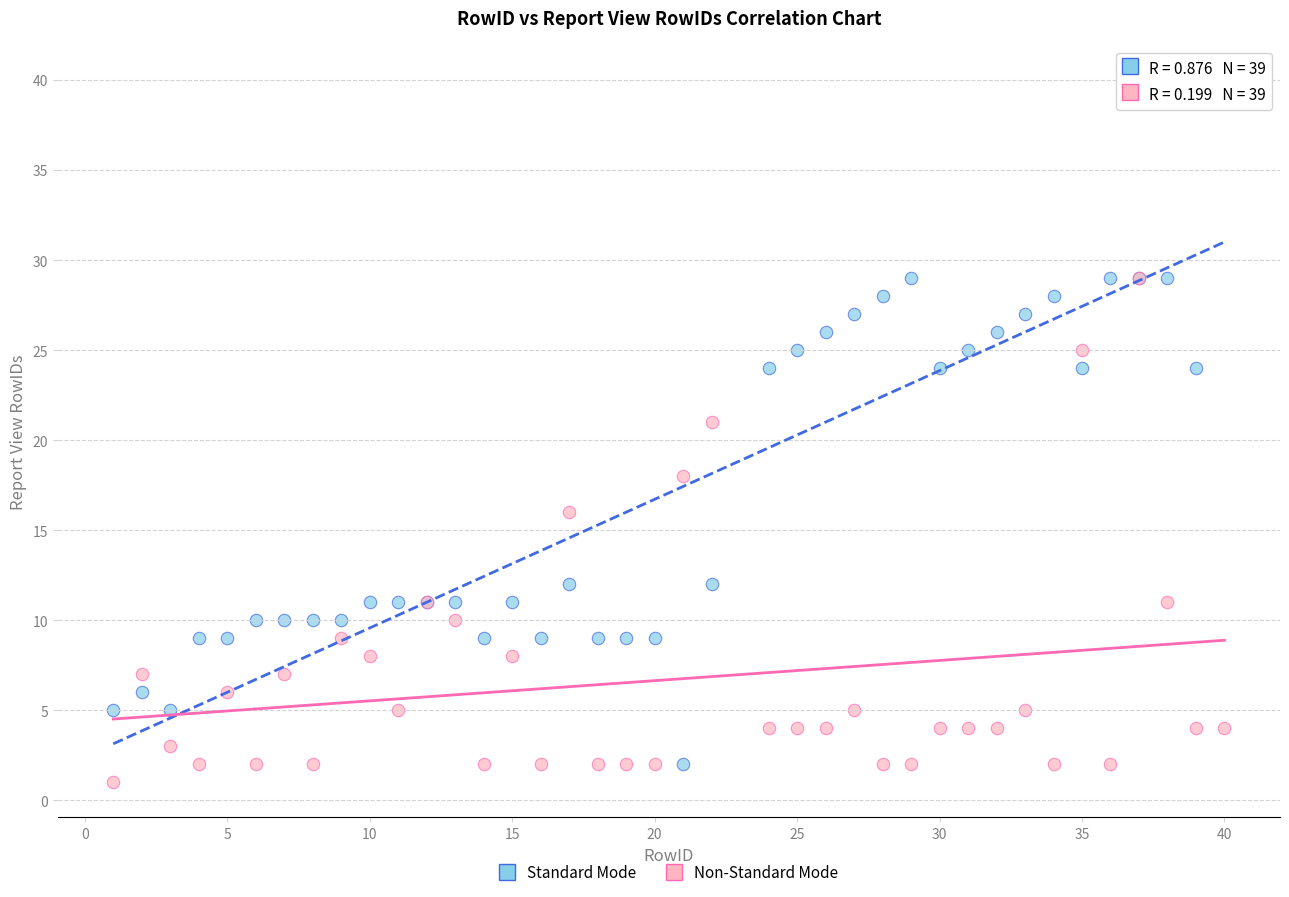

Which series has the largest Y range (max minus min)?

Standard Mode